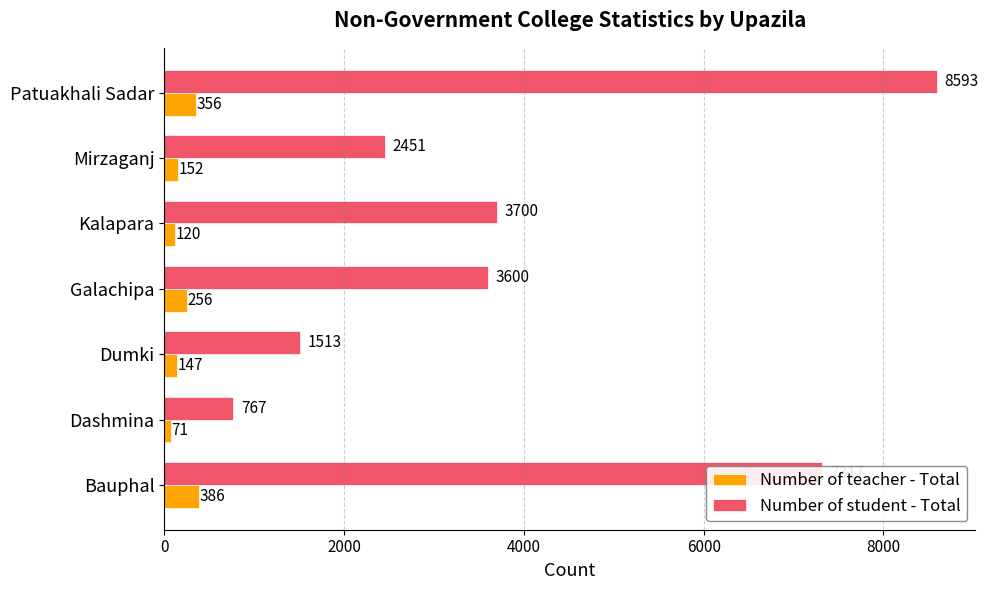

Where is Number of teacher - Total nearest to the value 228?

Galachipa